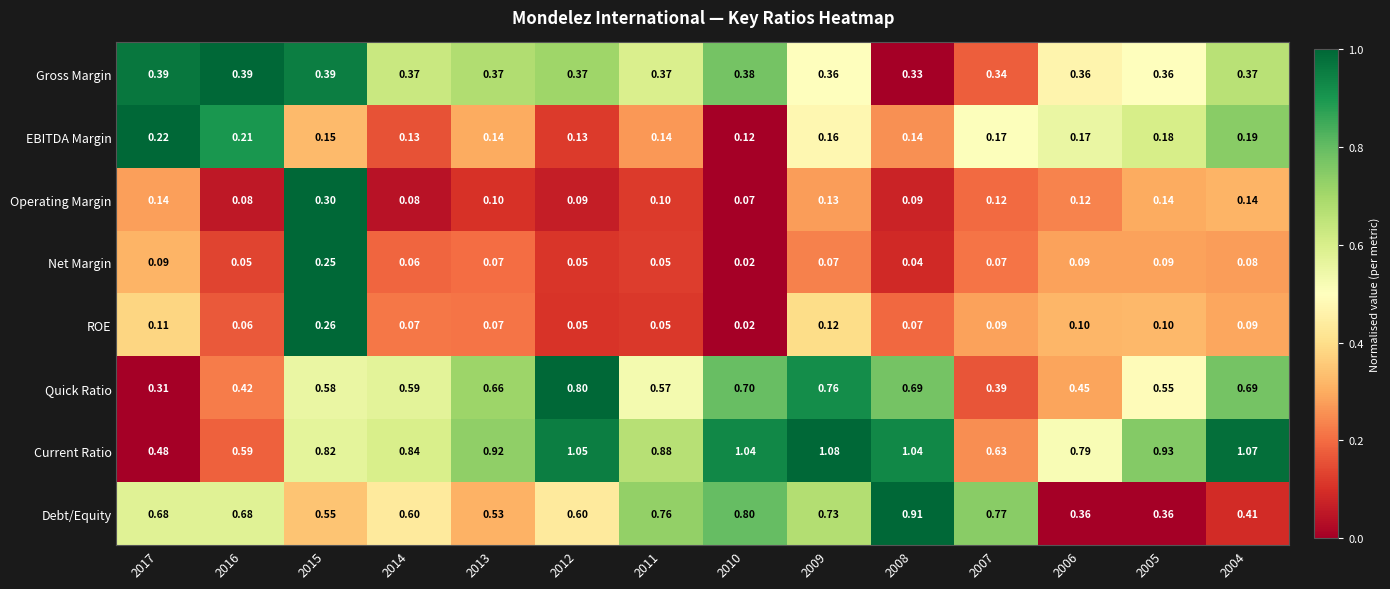

Rank the series by their maximum value, from lowest to highest.

EBITDA Margin, Net Margin, ROE, Operating Margin, Gross Margin, Quick Ratio, Debt/Equity, Current Ratio